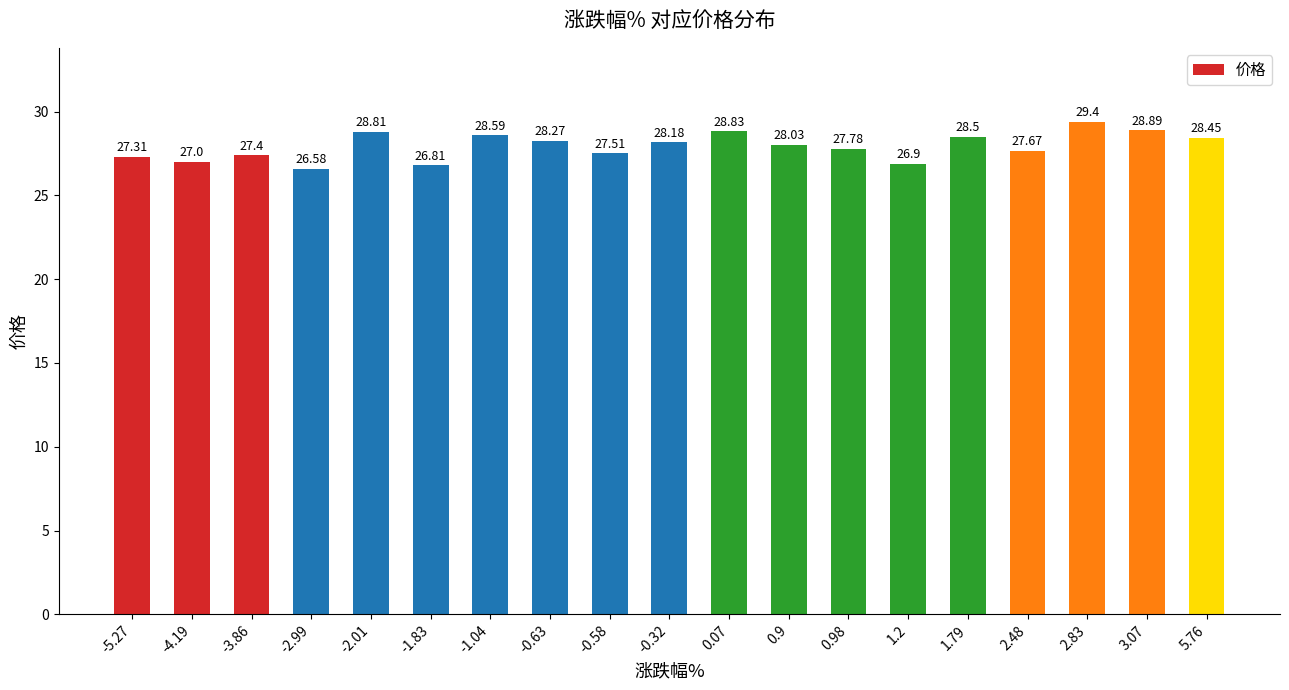

What is the average value?

27.9